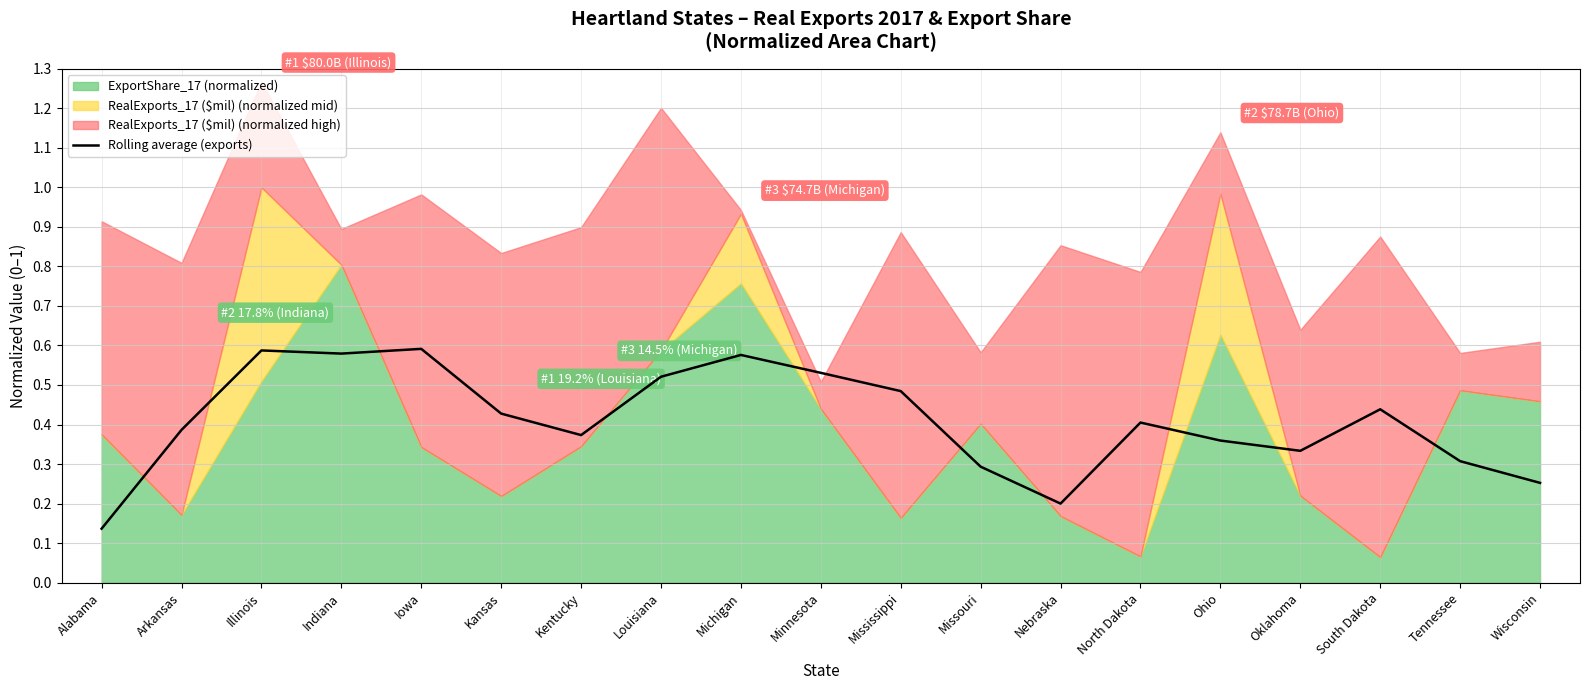

At which label is Rolling average (exports) closest to 0?

Alabama